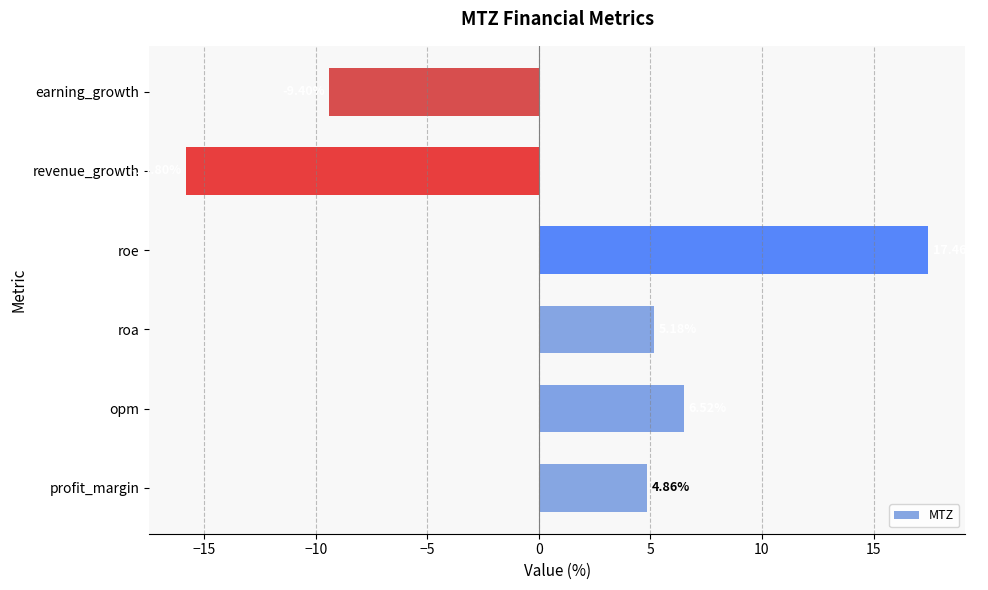

At which label is the value closest to 0?

profit_margin